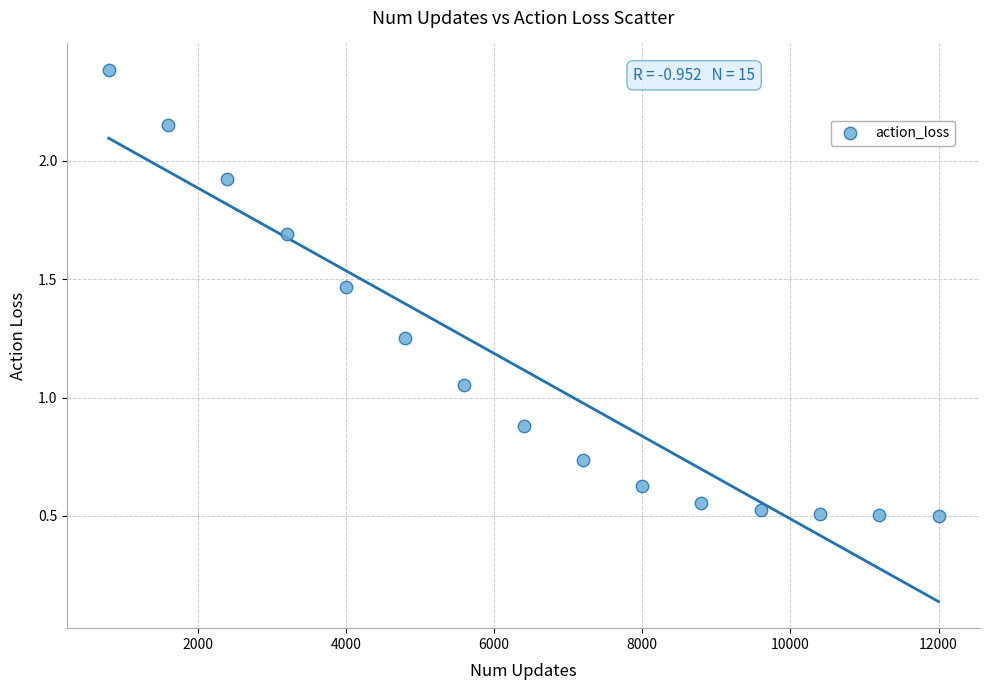

What is the range of X values (max minus min)?

11200.0